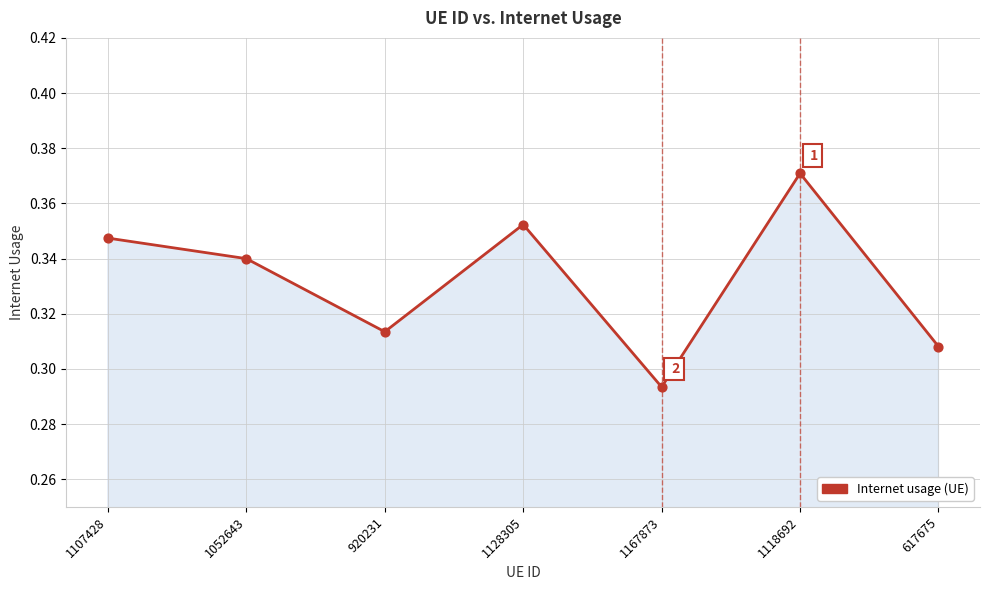

What is the change in value from 1128305 to 1167873?

-0.1